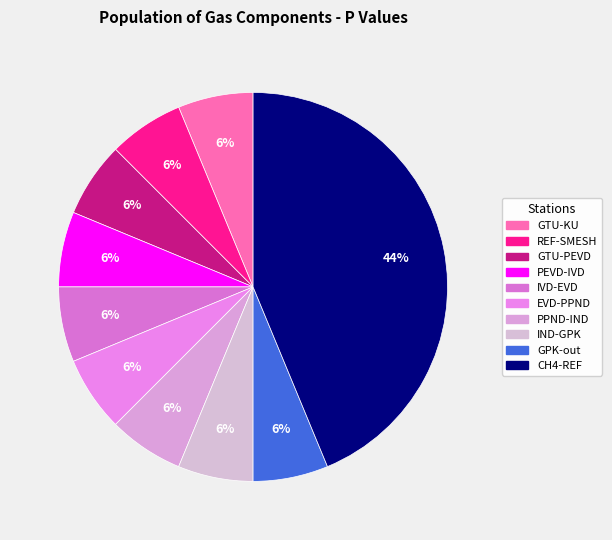

What is the smallest slice in the pie chart?

GTU-KU